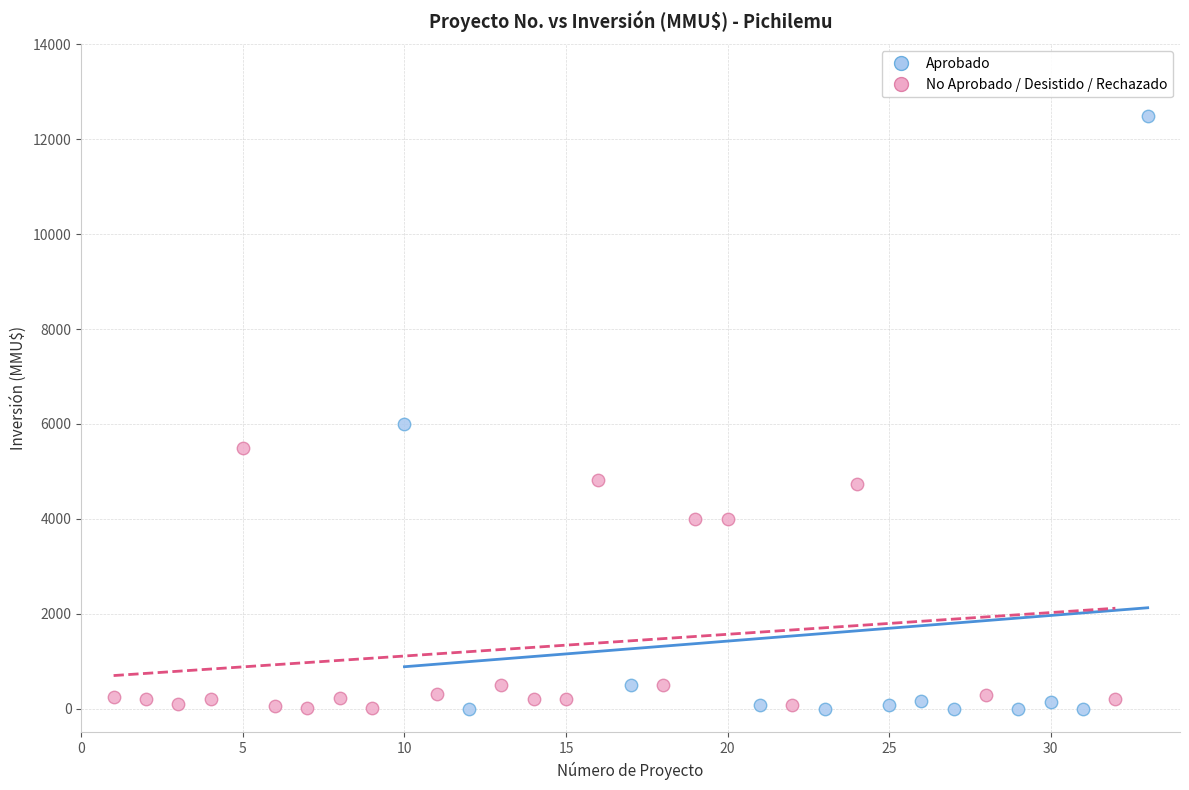

Which series has the largest Y range (max minus min)?

Aprobado